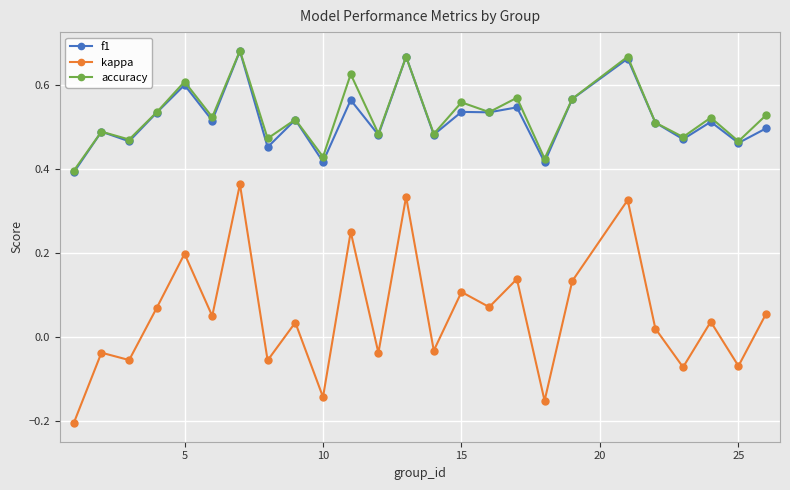

True or false: accuracy has more than 0 points higher than both neighbors.

True